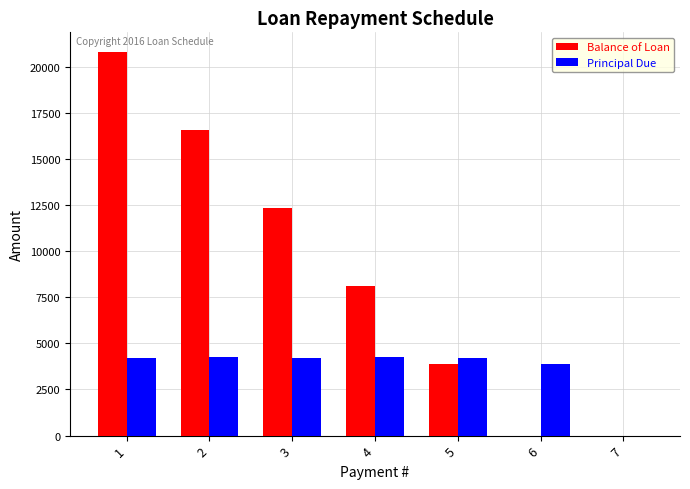

What is the average value of the Principal Due series?

3571.4